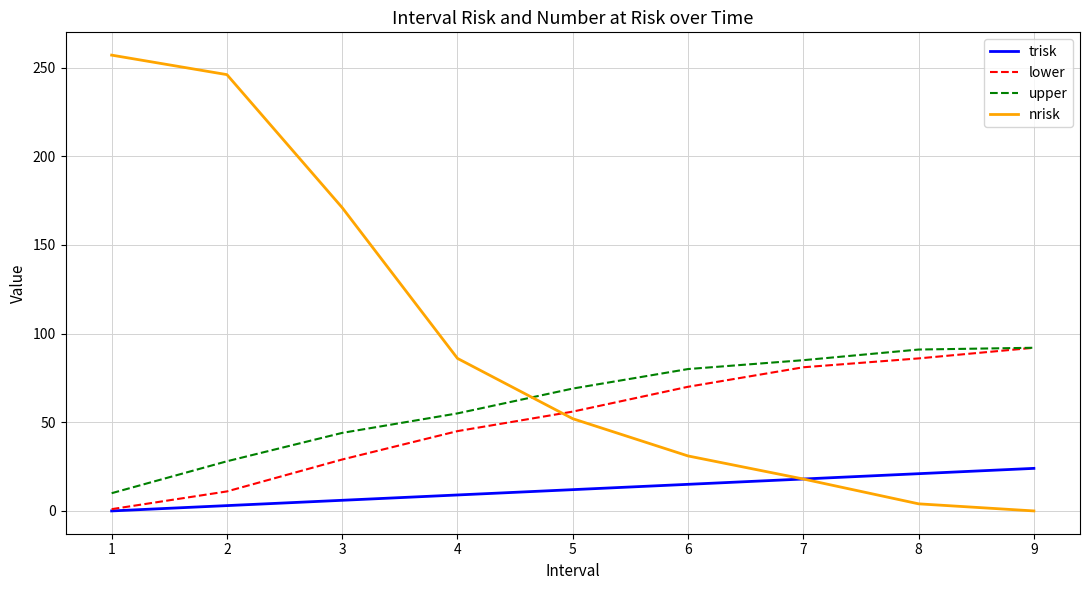

What is the maximum value shown in the chart?

257